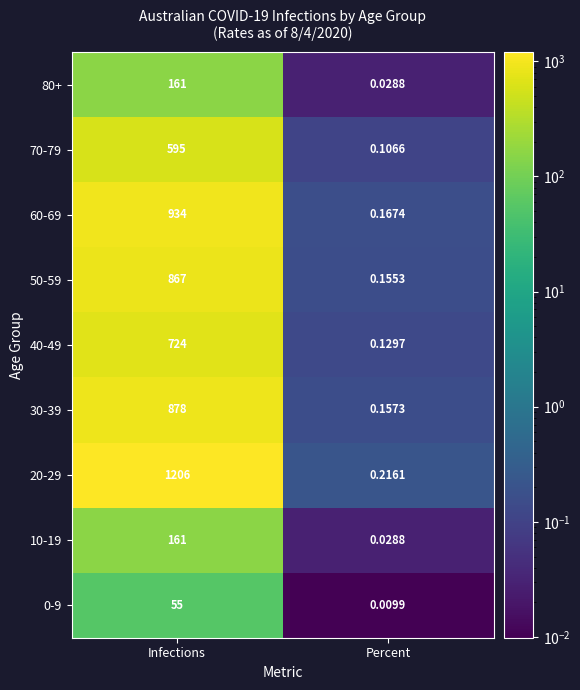

Which category has the lowest value across all series?

Percent